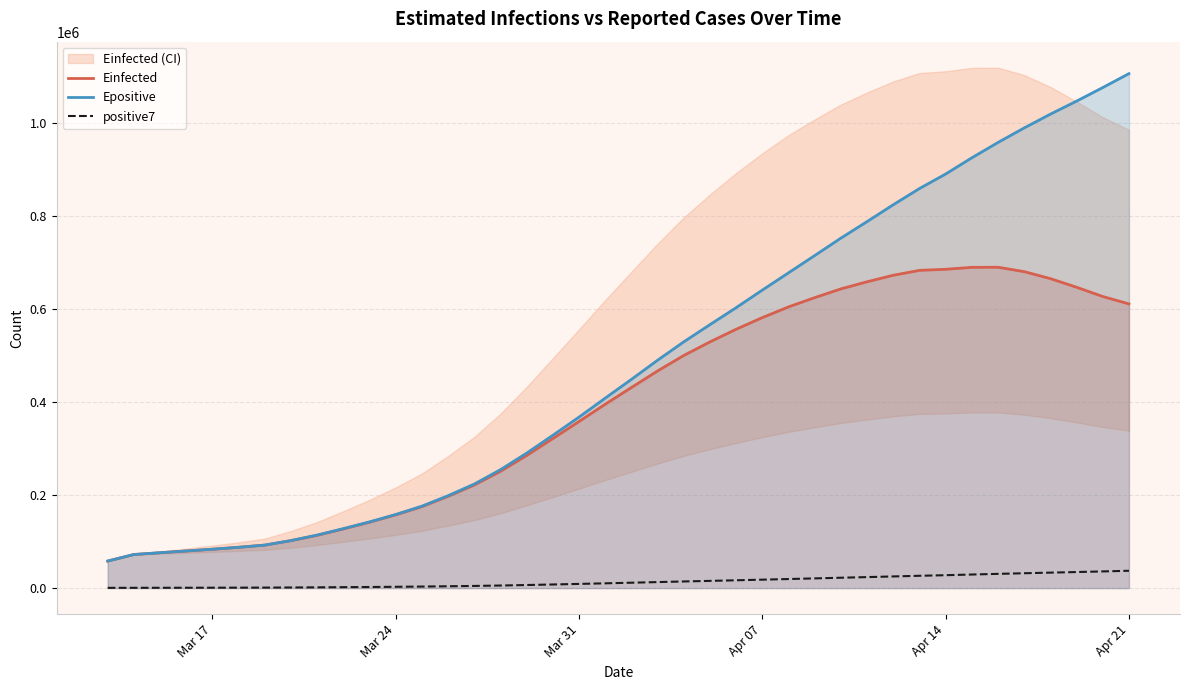

At how many categories does at least one series exceed 343321?

22